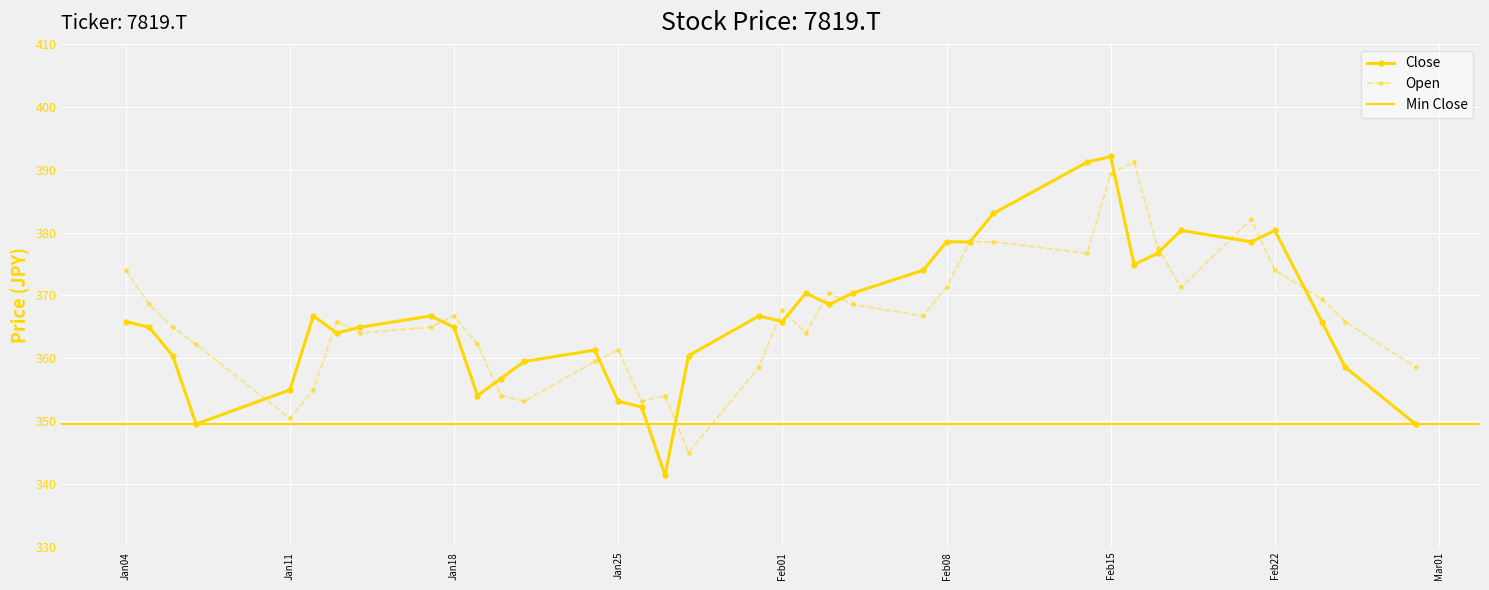

True or false: Close has more than 1 points higher than both neighbors.

True